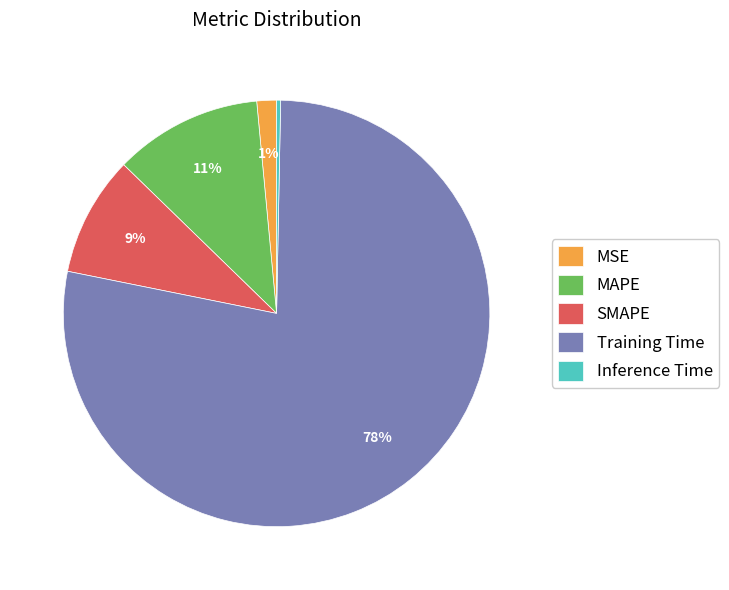

To the nearest percent, what is the average slice percentage?

20%